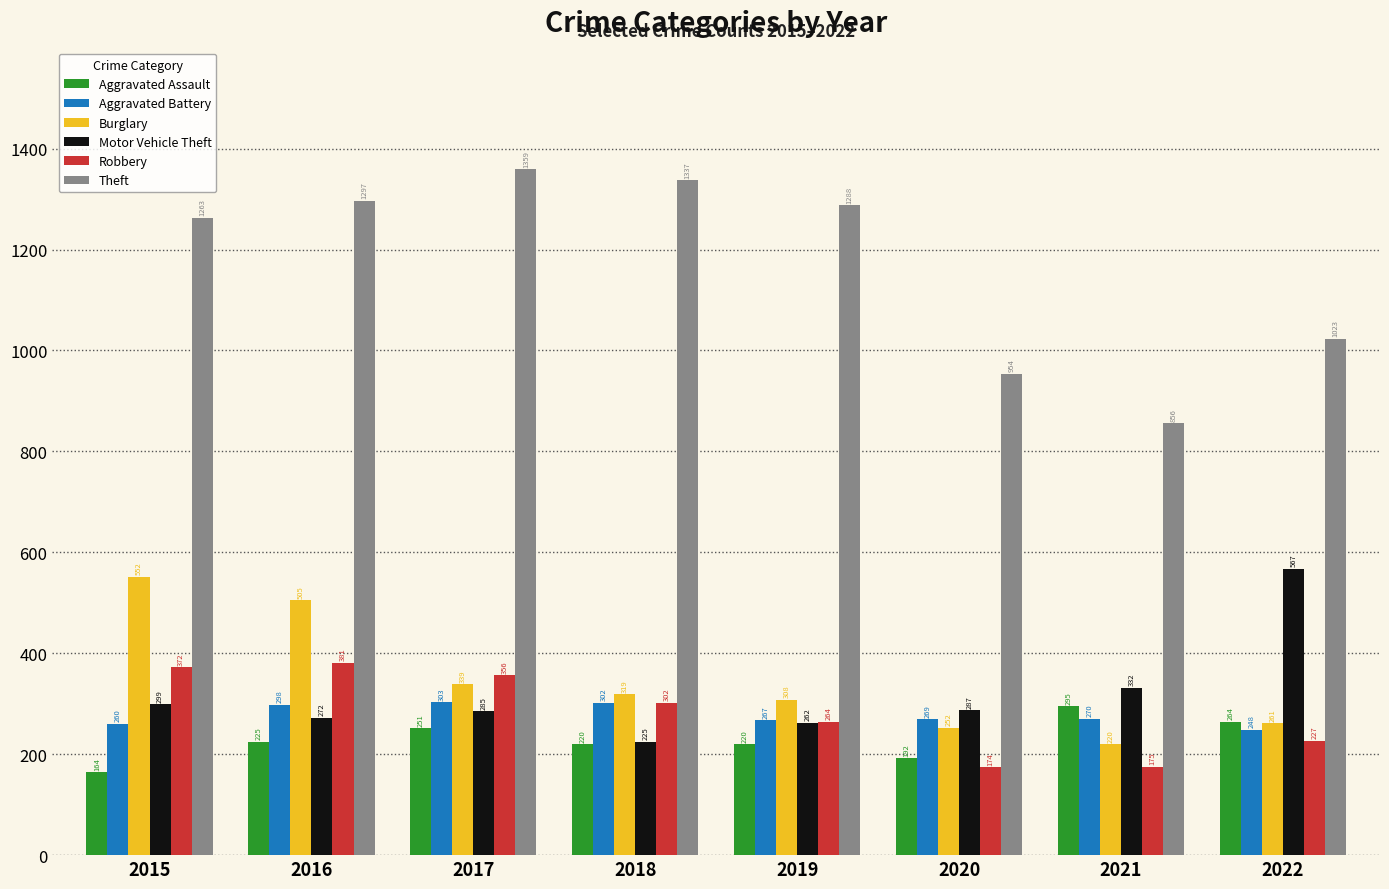

Reading right to left, list all the values displayed in this chart.

Aggravated Assault: 264	295	192	220	220	251	225	164
Aggravated Battery: 248	270	269	267	302	303	298	260
Burglary: 261	220	252	308	319	339	505	552
Motor Vehicle Theft: 567	332	287	262	225	285	272	299
Robbery: 227	175	174	264	302	356	381	372
Theft: 1023	856	954	1288	1337	1359	1297	1263